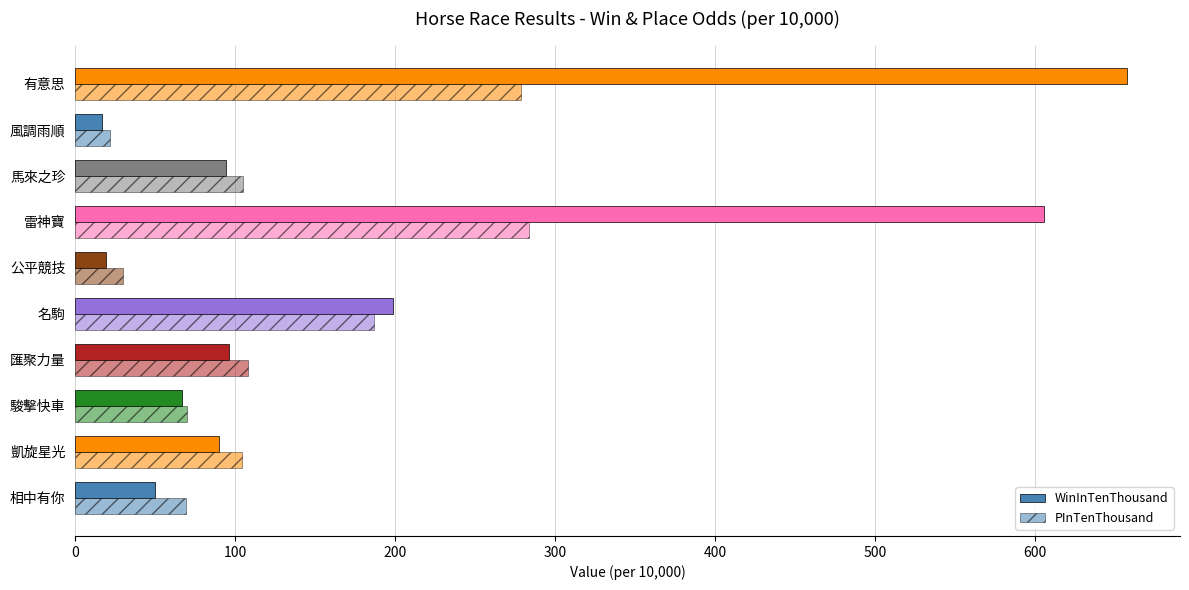

What is the difference between the maximum and second lowest values in the PInTenThousand series?

254